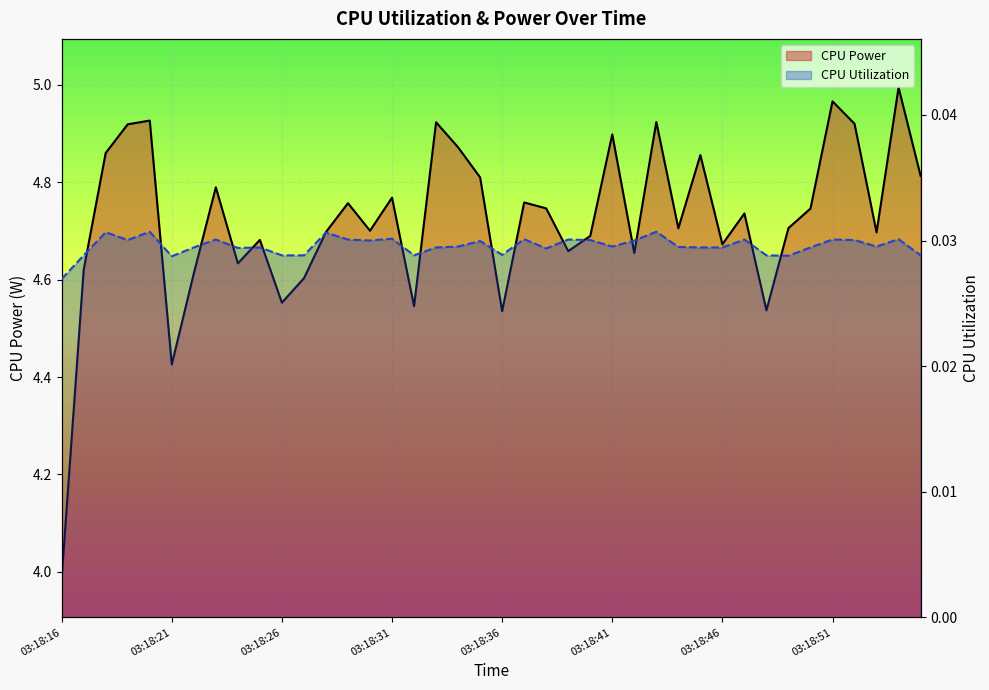

Is it true that CPU Utilization (line) equals 0.0 at 39?

True